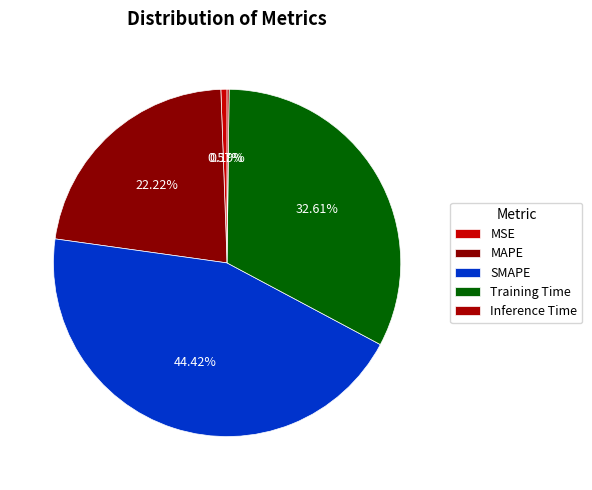

To the nearest percent, what is the combined percentage of Training Time and MSE?

33%